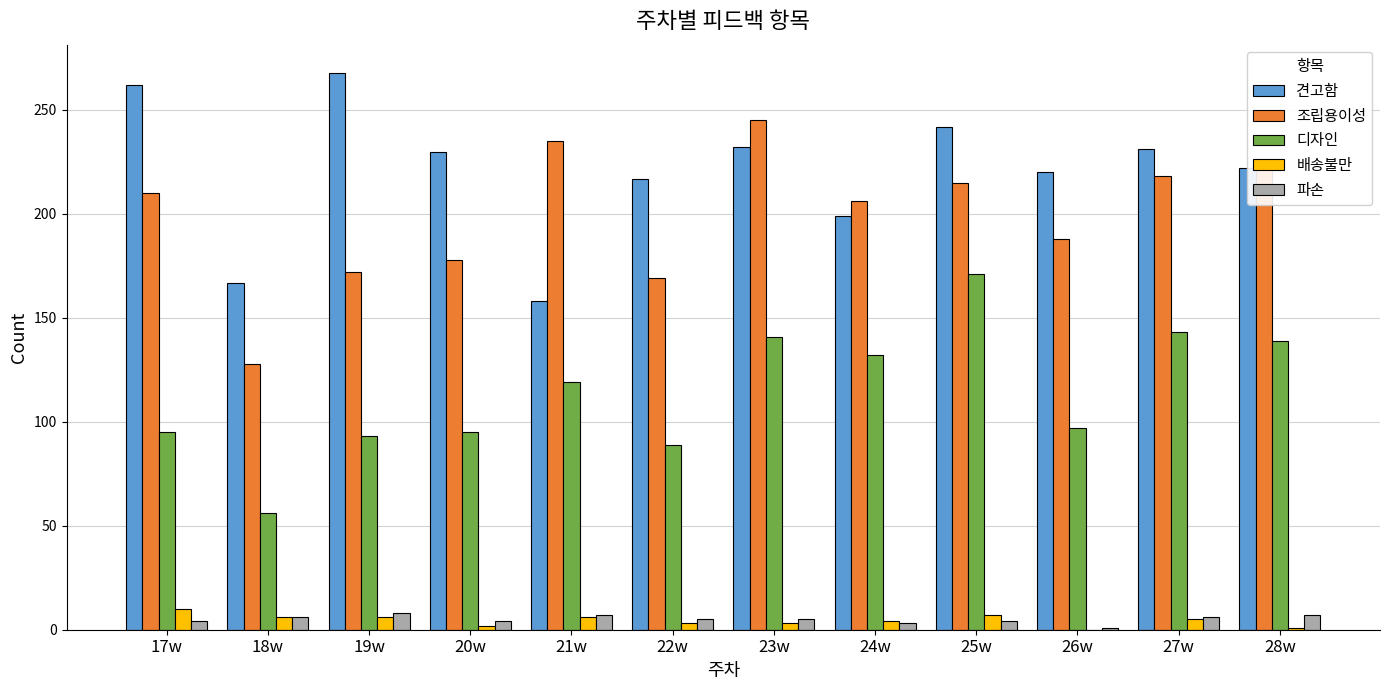

What is the maximum value shown in the chart?

268